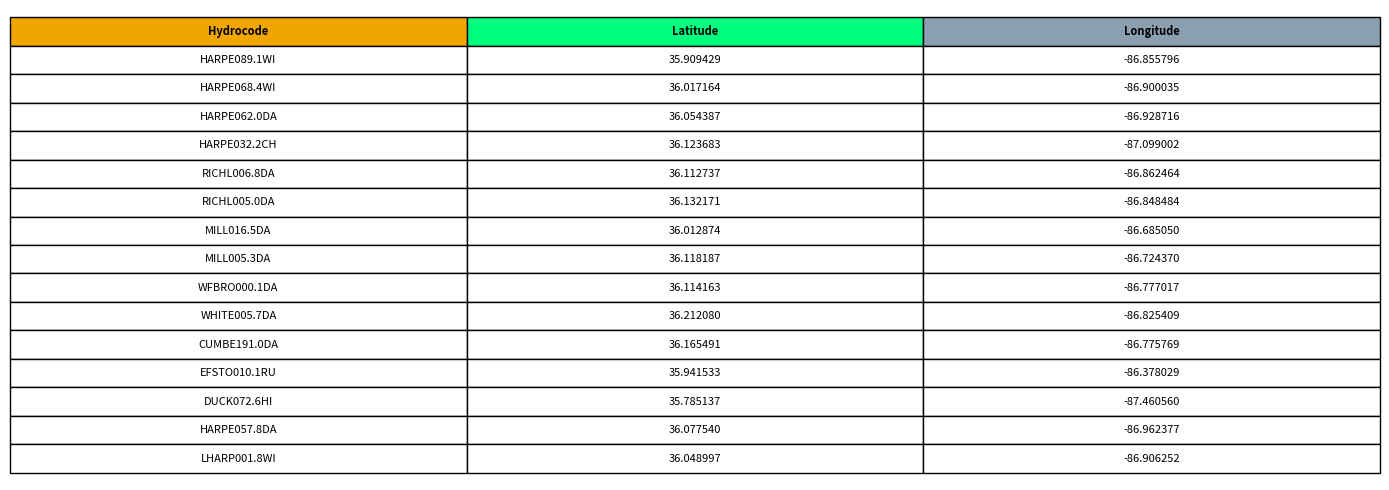

What is the value of the Longitude bar at the 8th from the left?

-86.7